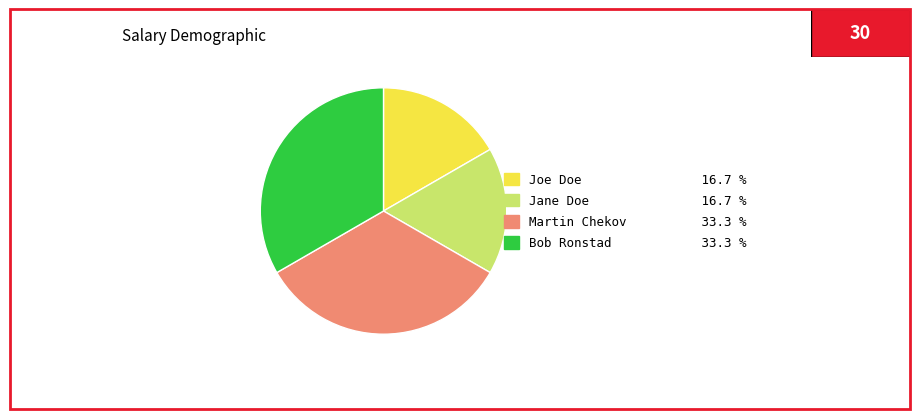

Is there any slice that represents more than half of the pie?

No